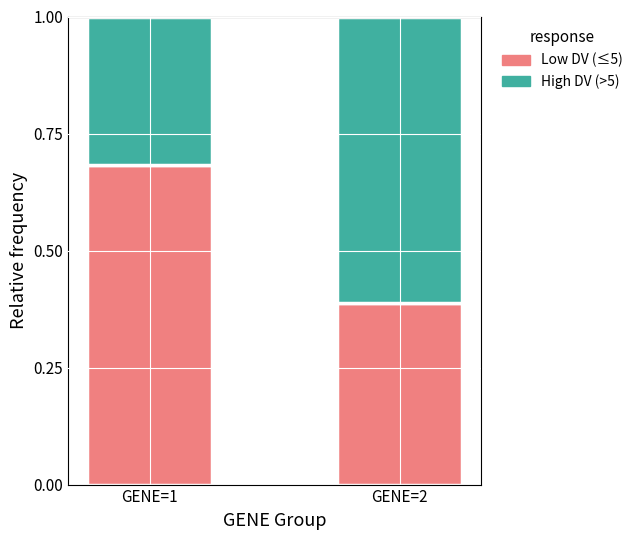

What is the total value across all series at GENE=1?

1.0